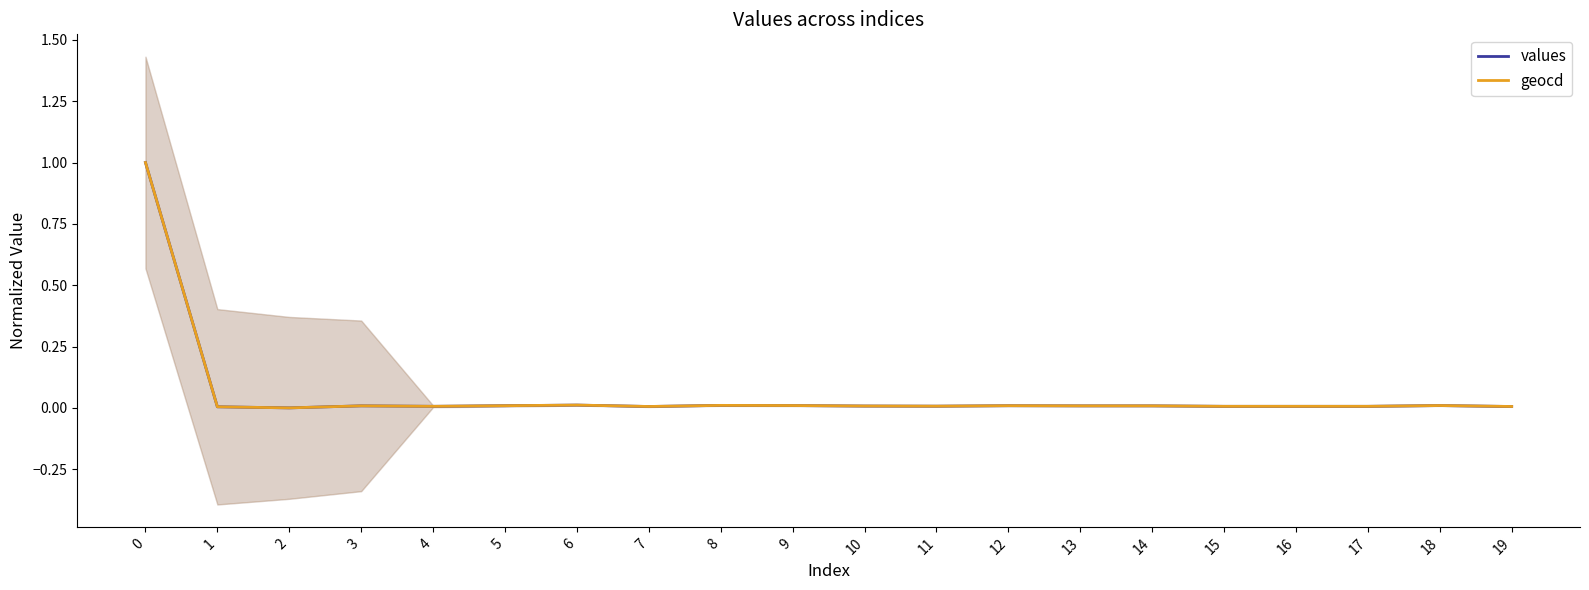

Between 9 and 17, which series saw the biggest shift?

geocd